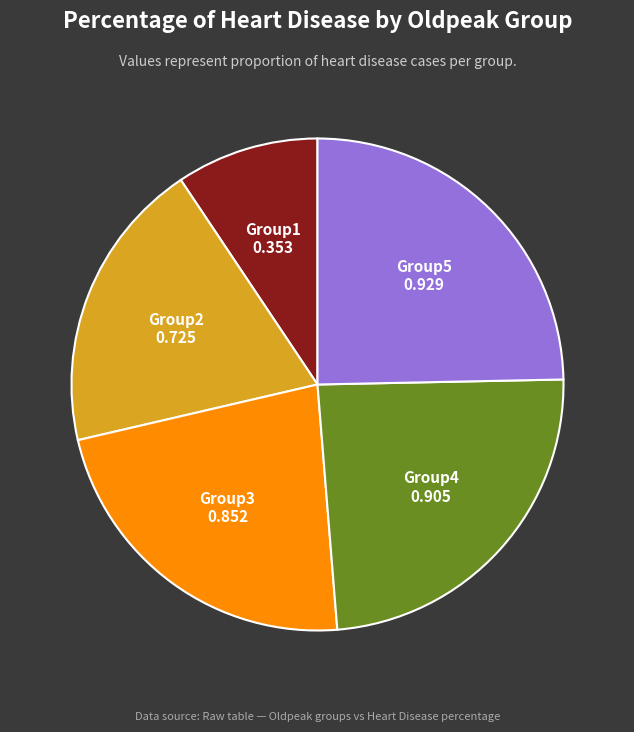

Is there a majority slice in this chart?

No